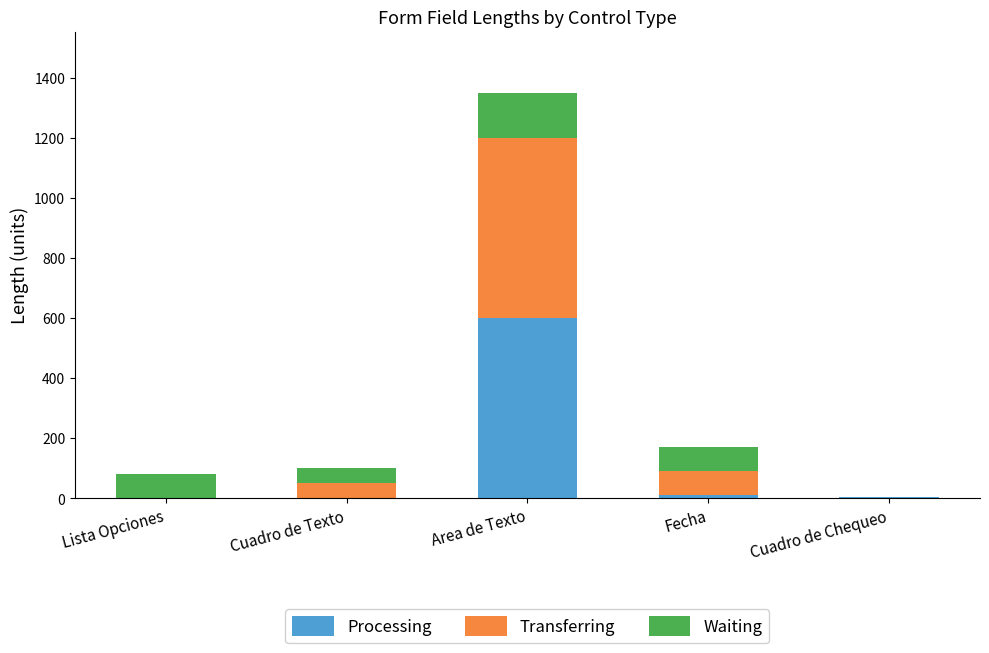

At which category is the sum across all series the highest?

Area de Texto